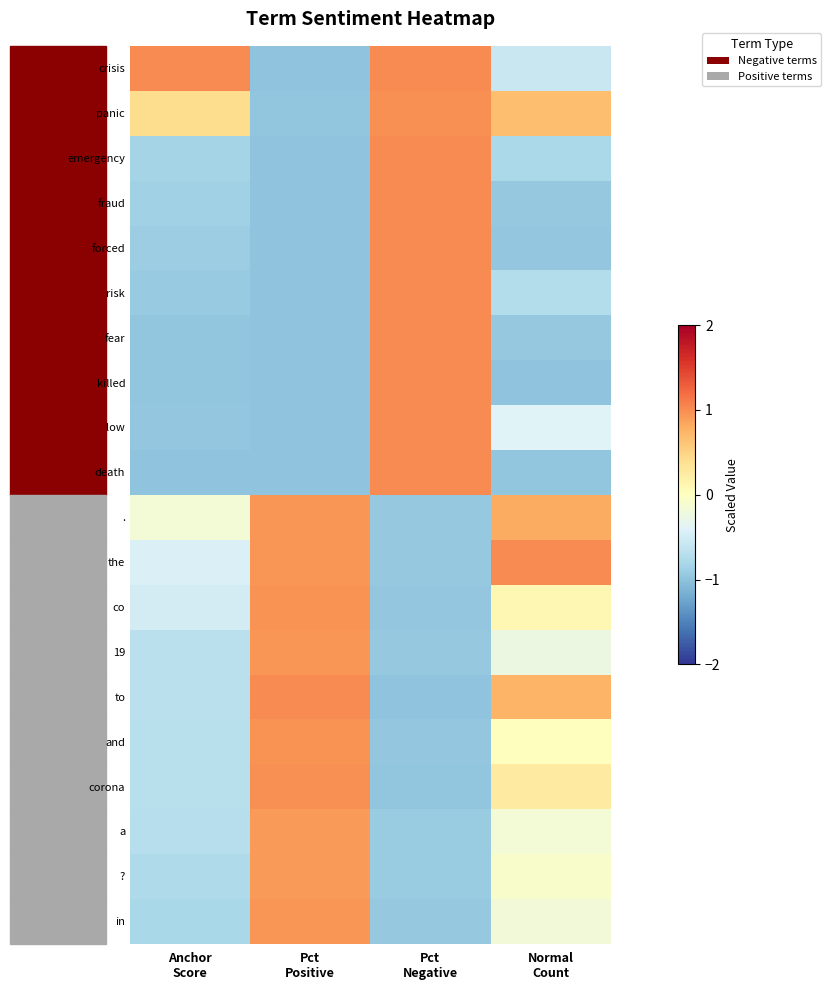

What is the minimum value shown in the chart?

-1.0